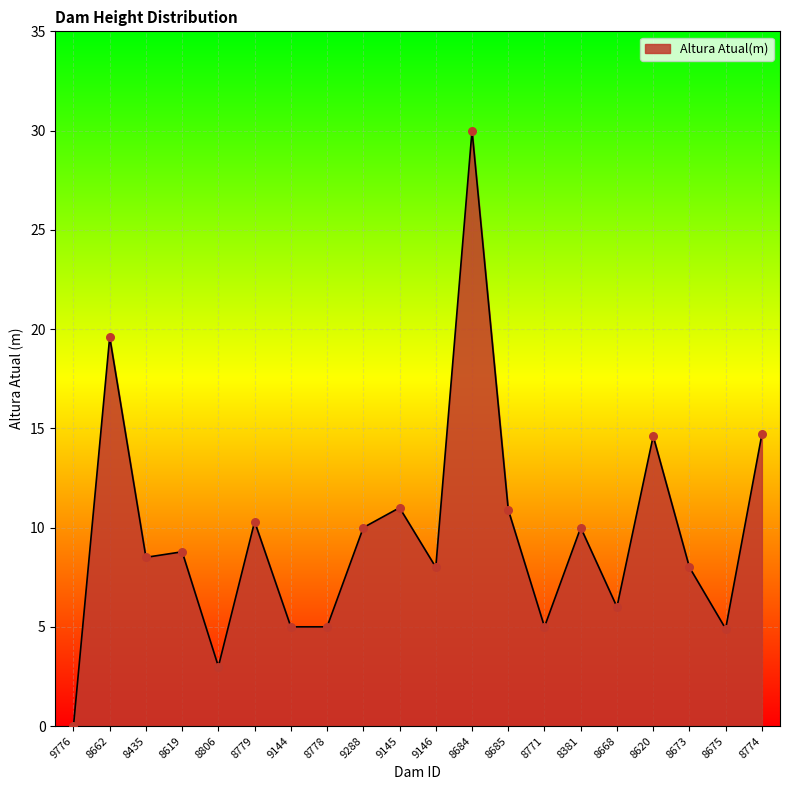

Approximately how many times larger is the value at 9144 compared to 8774?

0.3